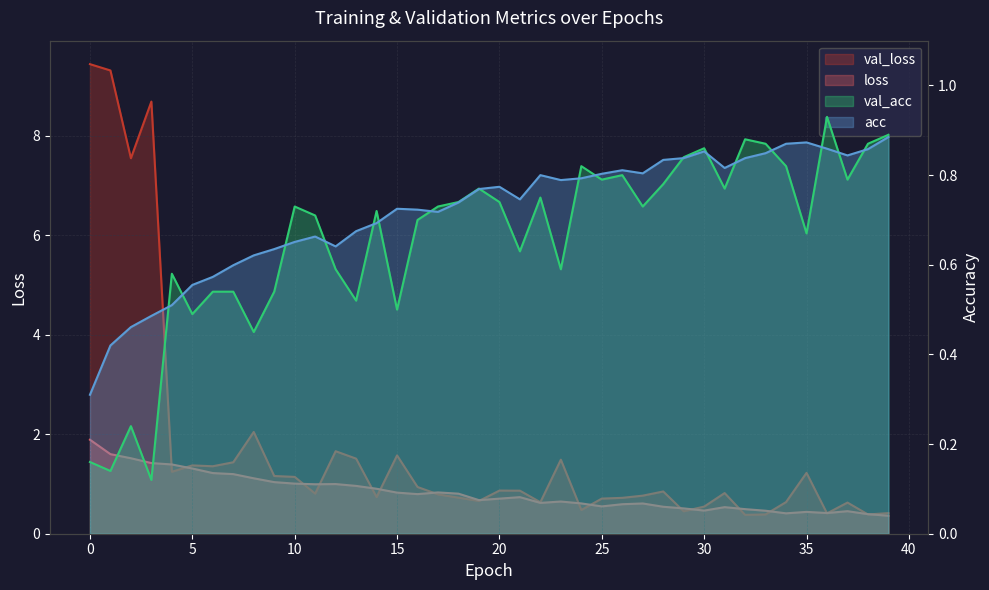

Reading left to right, what are all the values shown in this chart?

loss: 1.9	1.6	1.5	1.4	1.4	1.3	1.2	1.2	1.1	1.0	1.0	1.0	1.0	1.0	0.9	0.8	0.8	0.8	0.8	0.7	0.7	0.7	0.6	0.6	0.6	0.5	0.6	0.6	0.5	0.5	0.5	0.5	0.5	0.5	0.4	0.4	0.4	0.5	0.4	0.4
val_loss: 9.4	9.3	7.5	8.7	1.2	1.4	1.4	1.4	2.0	1.2	1.1	0.8	1.7	1.5	0.7	1.6	0.9	0.8	0.7	0.7	0.9	0.9	0.6	1.5	0.5	0.7	0.7	0.8	0.8	0.5	0.5	0.8	0.4	0.4	0.6	1.2	0.4	0.6	0.4	0.4
acc: 0.3	0.4	0.5	0.5	0.5	0.6	0.6	0.6	0.6	0.6	0.7	0.7	0.6	0.7	0.7	0.7	0.7	0.7	0.7	0.8	0.8	0.7	0.8	0.8	0.8	0.8	0.8	0.8	0.8	0.8	0.9	0.8	0.8	0.8	0.9	0.9	0.9	0.8	0.9	0.9
val_acc: 0.2	0.1	0.2	0.1	0.6	0.5	0.5	0.5	0.5	0.5	0.7	0.7	0.6	0.5	0.7	0.5	0.7	0.7	0.7	0.8	0.7	0.6	0.8	0.6	0.8	0.8	0.8	0.7	0.8	0.8	0.9	0.8	0.9	0.9	0.8	0.7	0.9	0.8	0.9	0.9